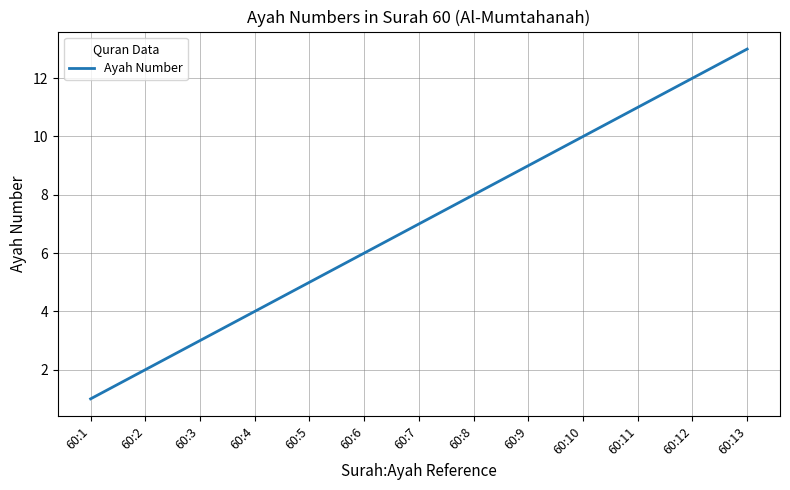

What value does the data have at 60:10, to the nearest 5?

10